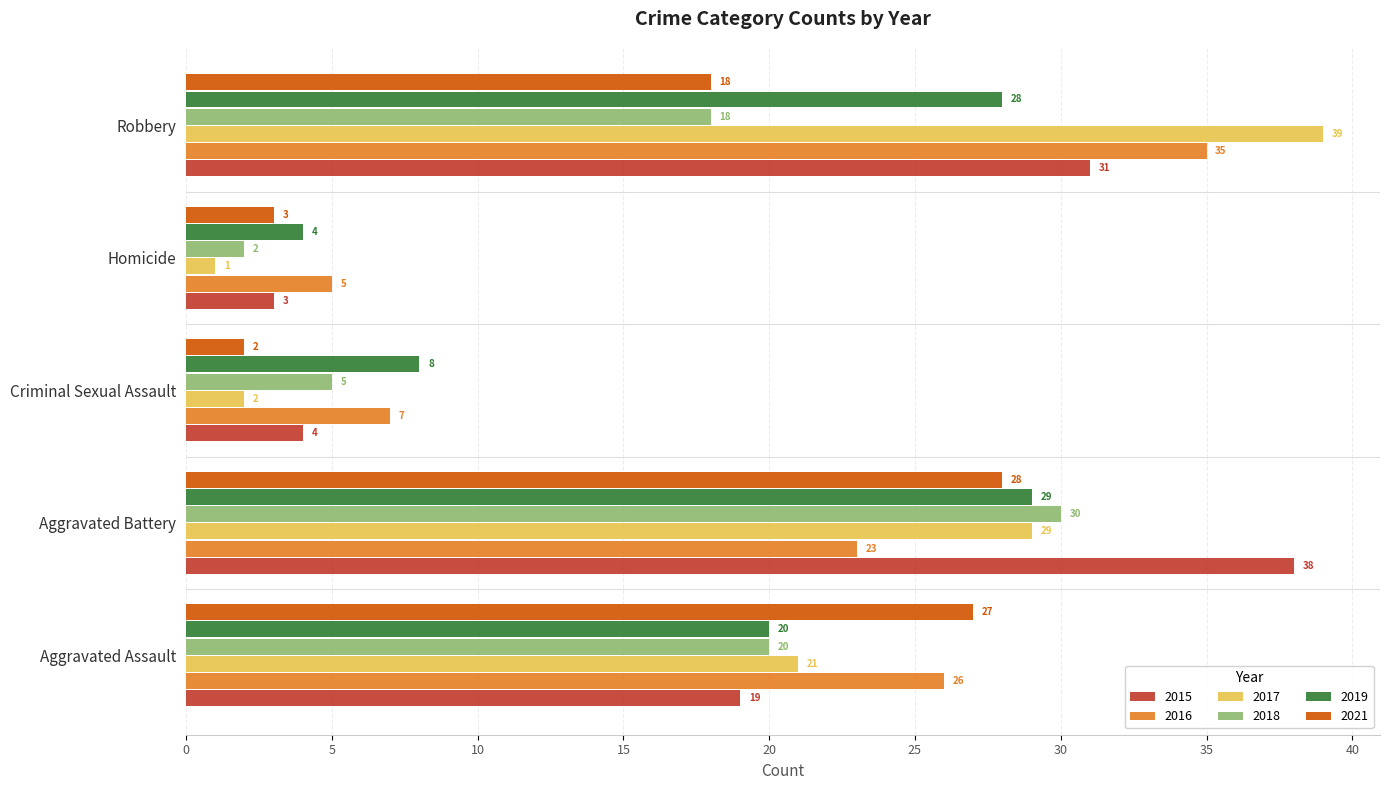

How many series are shown in this chart?

6